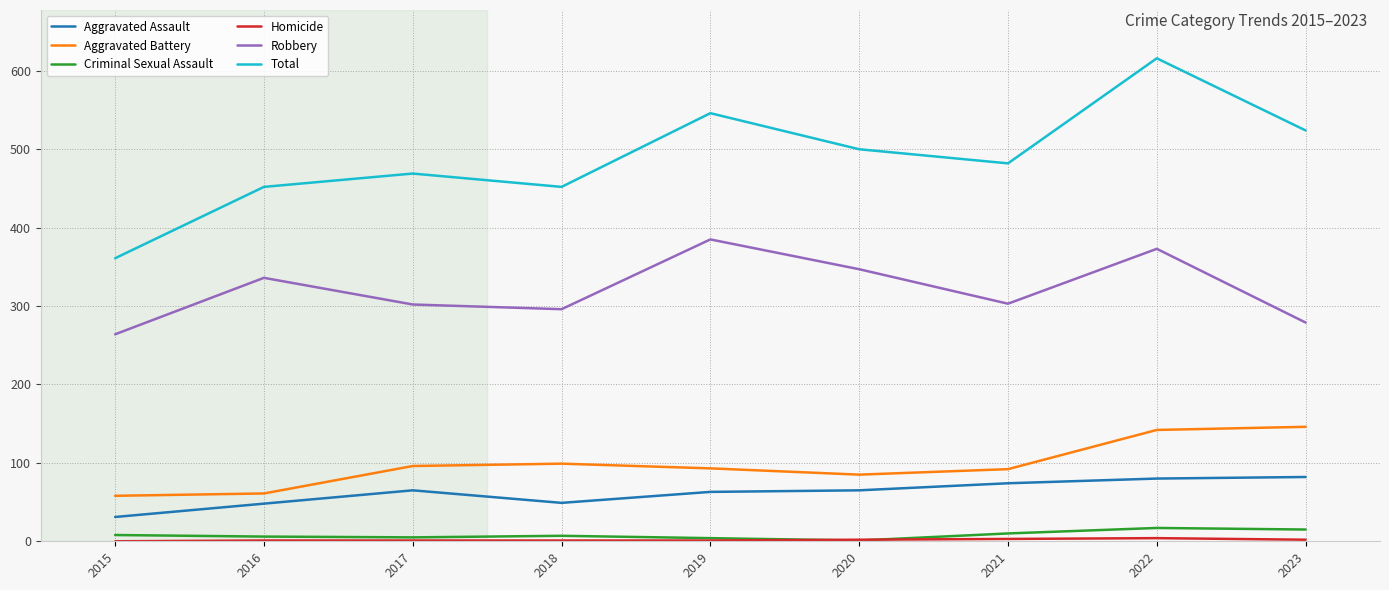

Count the number of data series in this chart.

6